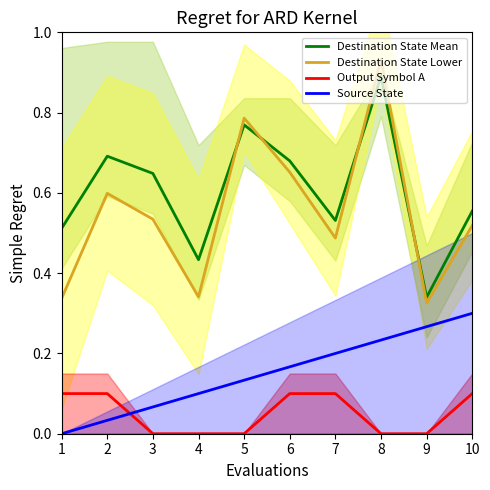

True or false: Destination State Mean and Destination State Lower cross at least once.

True